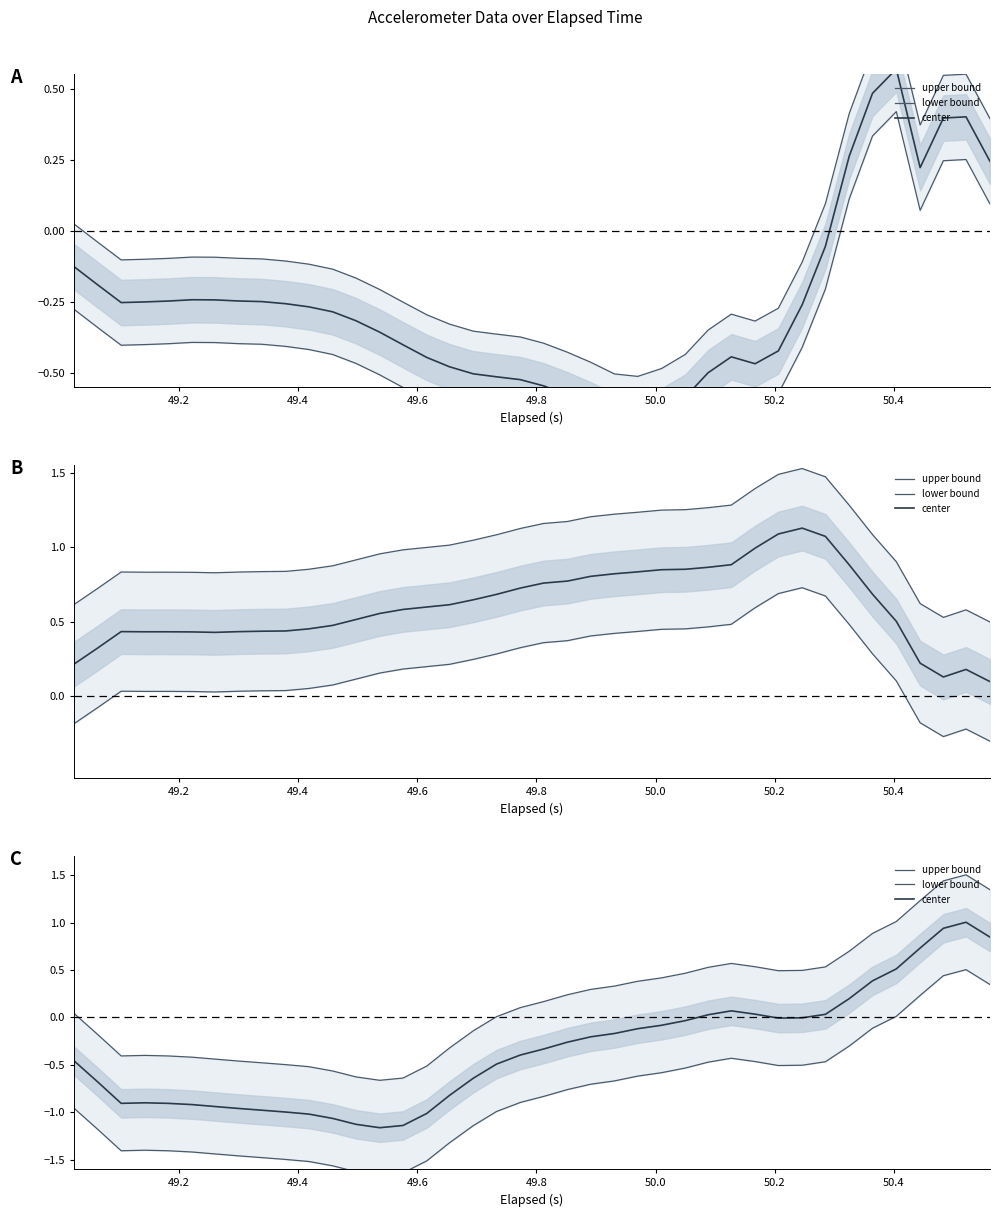

The value of lower bound at 9 is -0.8. True or false?

False